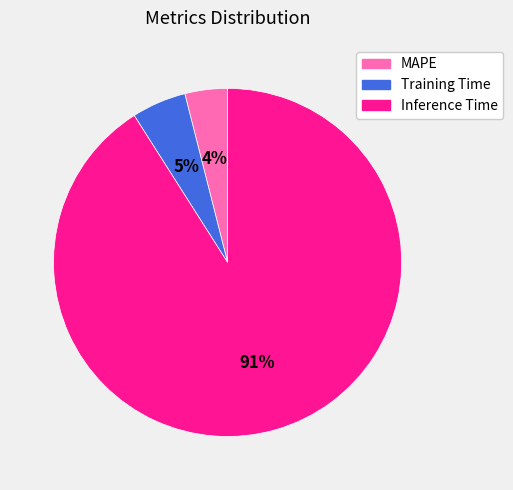

Is there any slice that represents more than half of the pie?

Yes